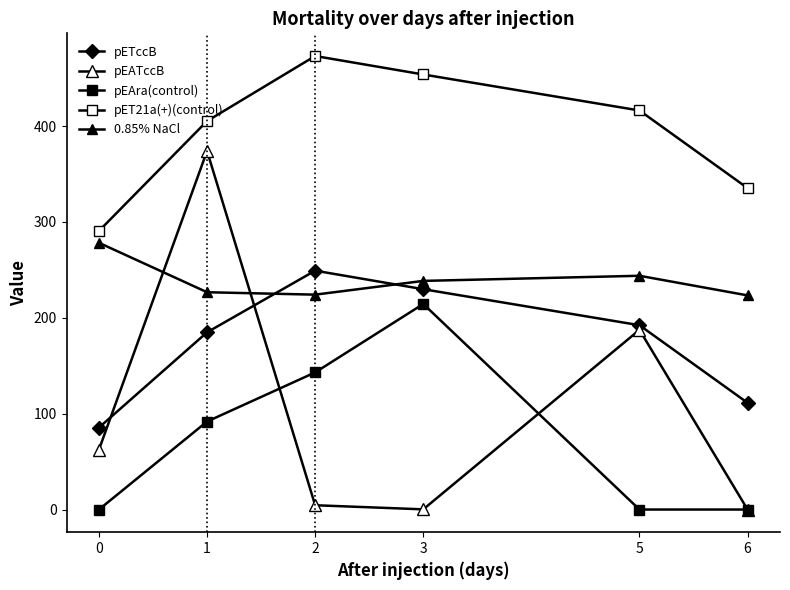

Reading right to left, transcribe all the data shown in this chart.

pETccB: 111.3	192.3	229.9	249.2	184.9	85.5
pEATccB: 0.0	187.4	0.2	4.5	374.0	62.5
pEAra(control): 0.0	0.0	214.4	143.0	91.8	0.0
pET21a(+)(control): 335.3	416.3	453.9	473.1	405.3	290.6
0.85% NaCl: 223.4	243.9	238.5	224.2	226.7	278.3